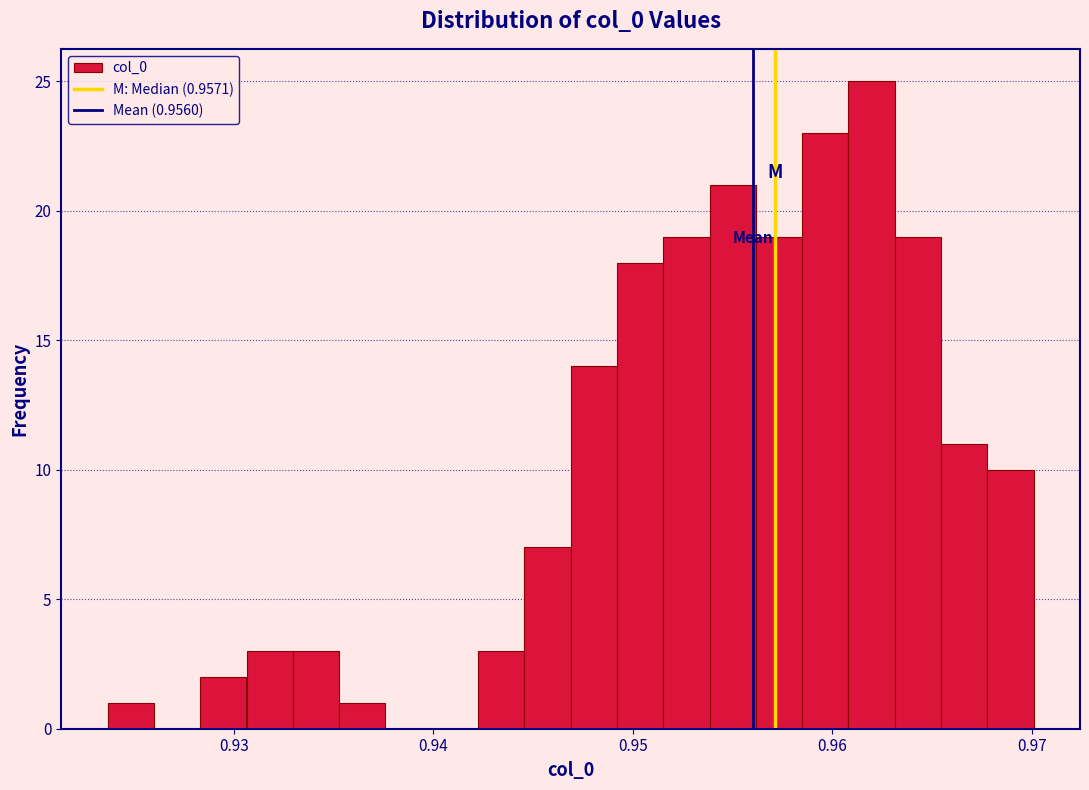

Around what value on the x-axis is the tallest bar? Give the approximate position of its centre, as read against the axis.

0.962